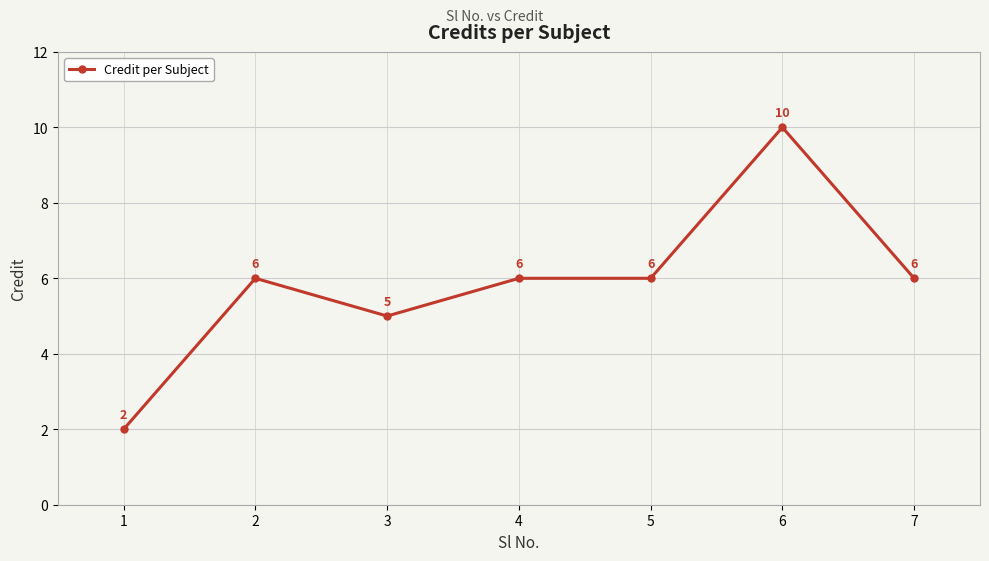

Does the chart display data point markers on the line(s)?

Yes